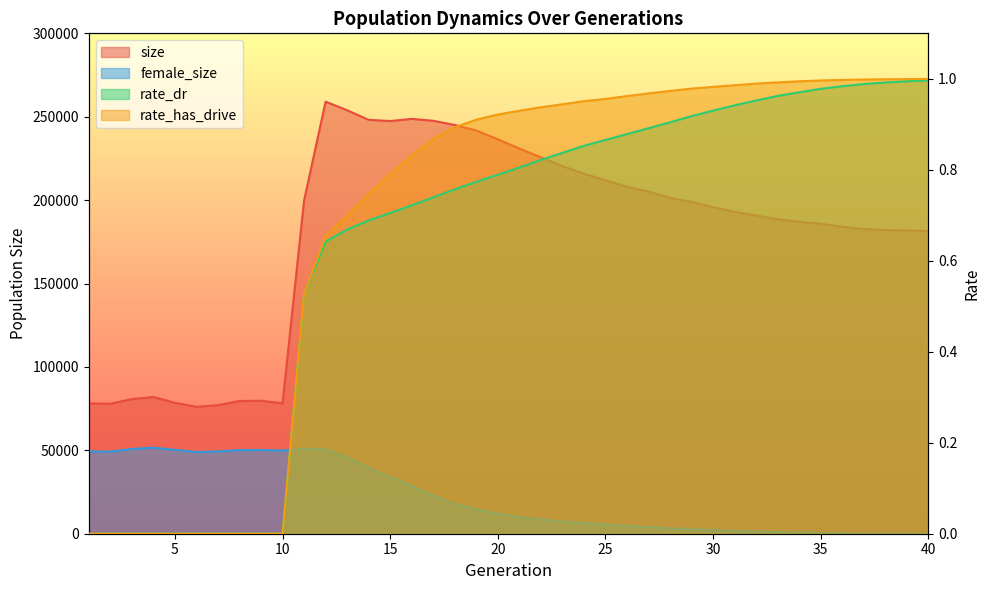

At which label does rate_dr reach its peak?

40